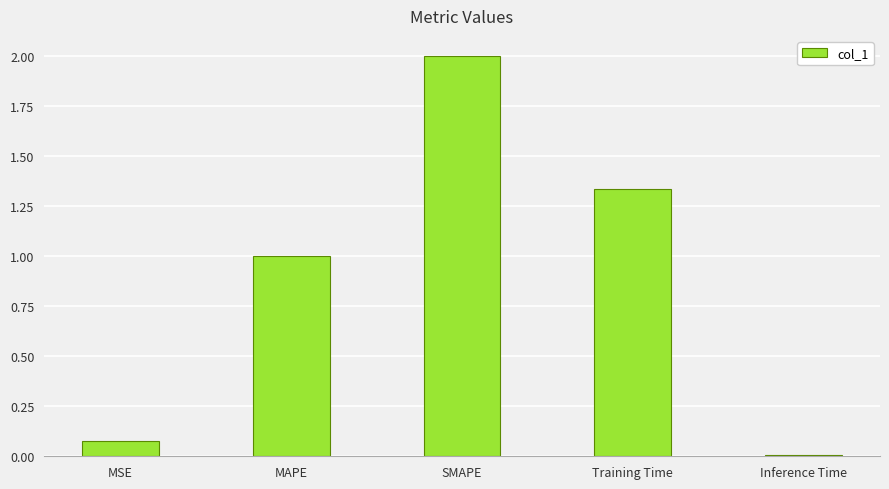

What is the average value?

0.9